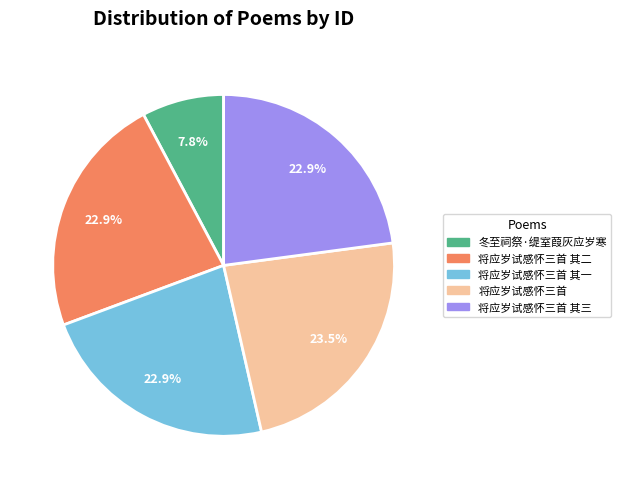

To the nearest percent, what percentage of the pie is 将应岁试感怀三首 其二?

23%